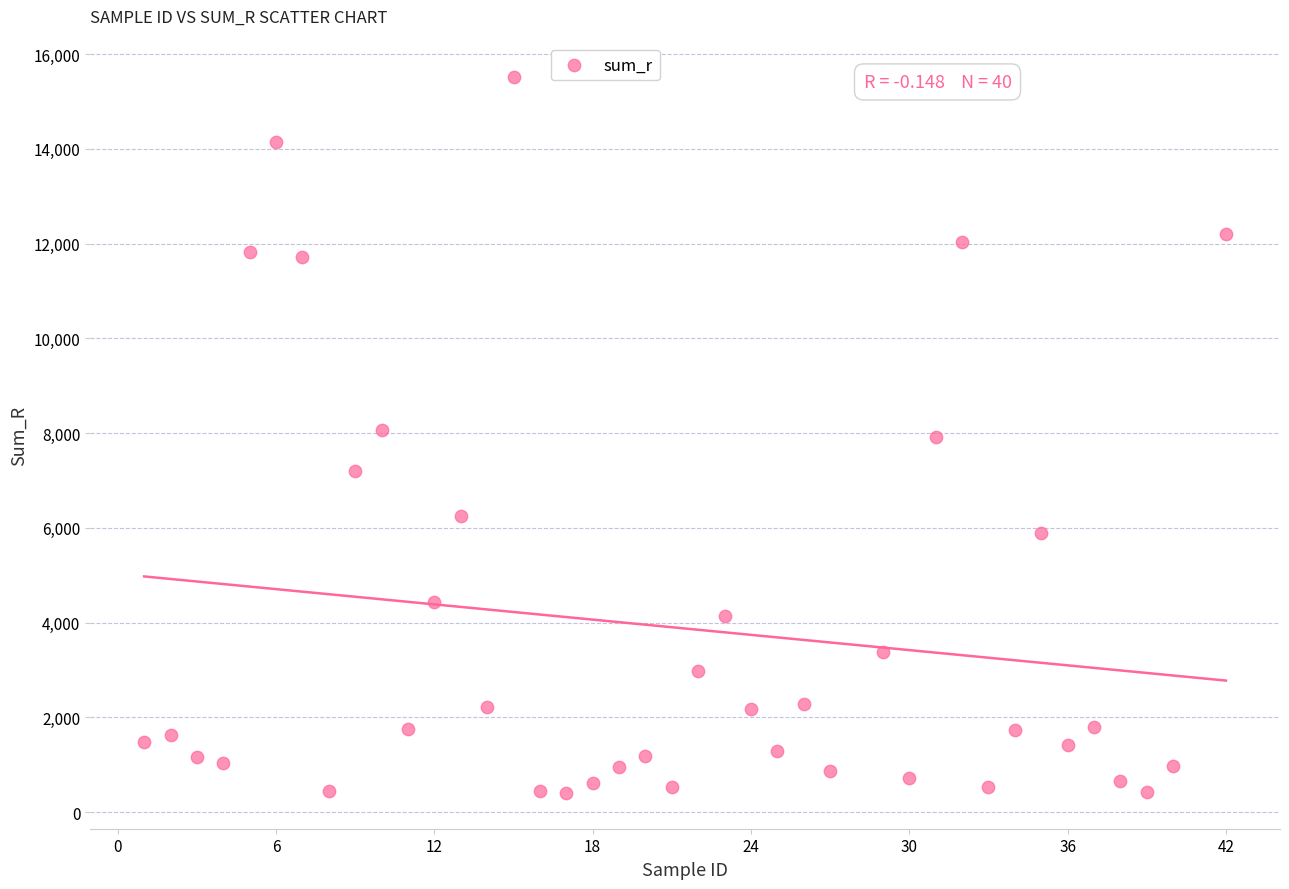

What is the range of Y values (max minus min)?

15105.0